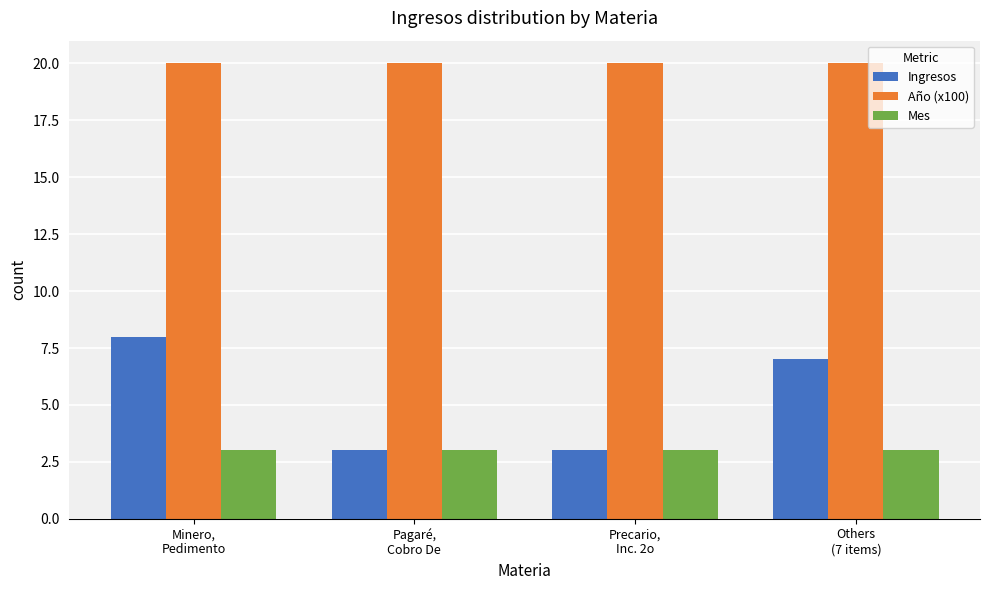

Reading left to right, transcribe all the data shown in this chart.

Ingresos: 8	3	3	7
Año (x100): 20	20	20	20
Mes: 3	3	3	3